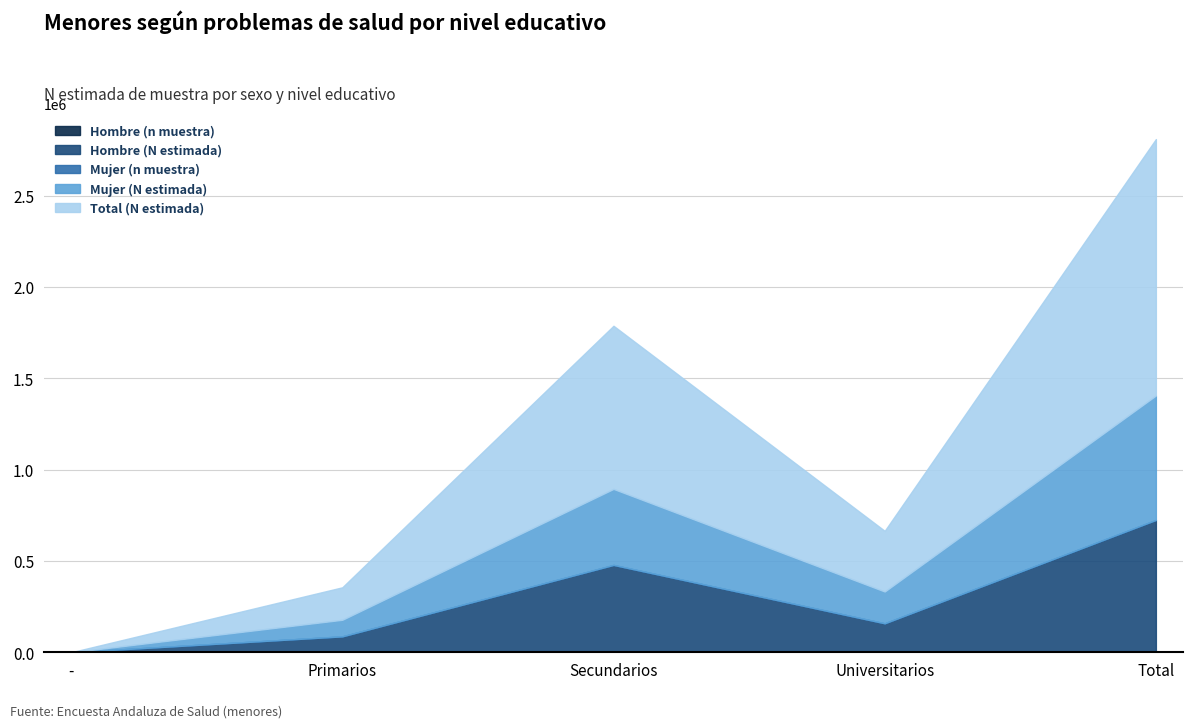

True or false: Hombre (n muestra) has a value of 0 at -.

True